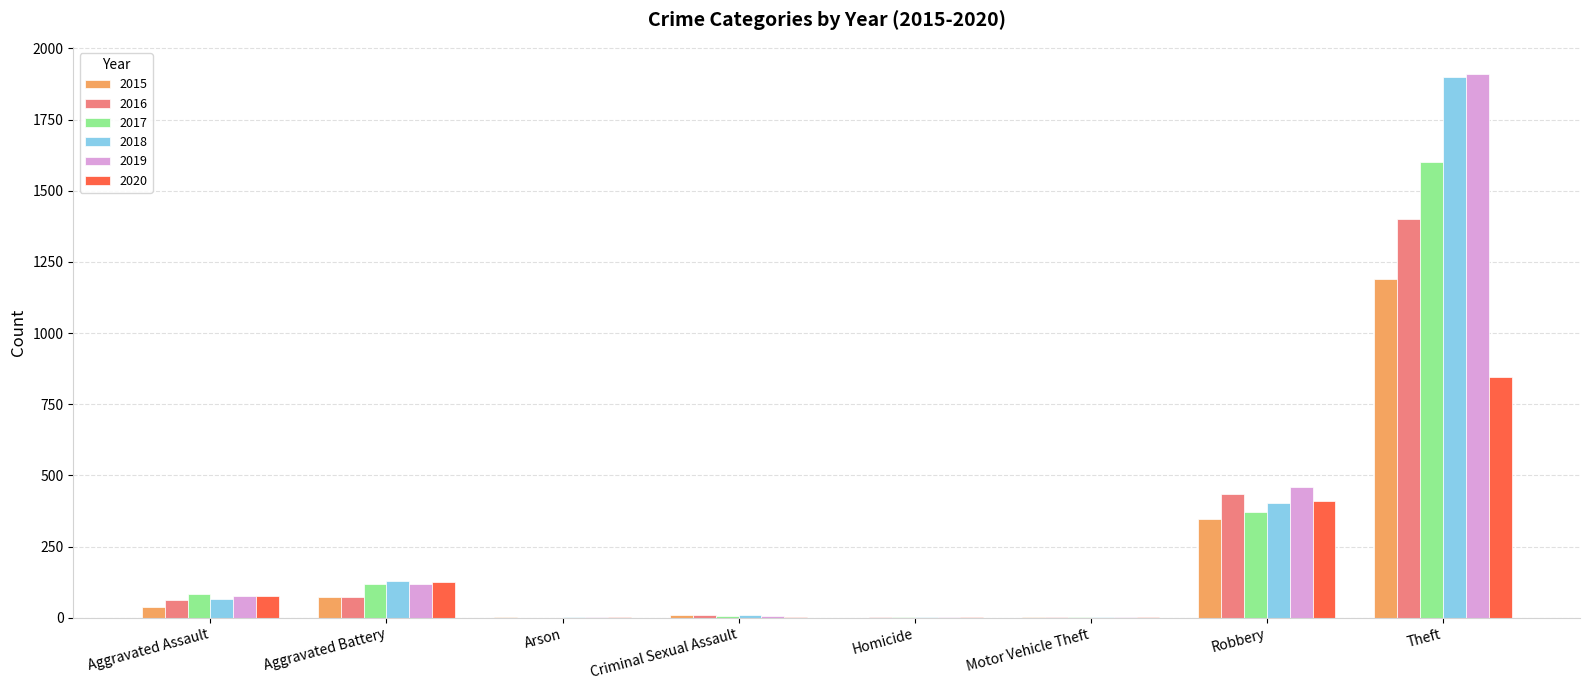

How many series are shown in this chart?

6